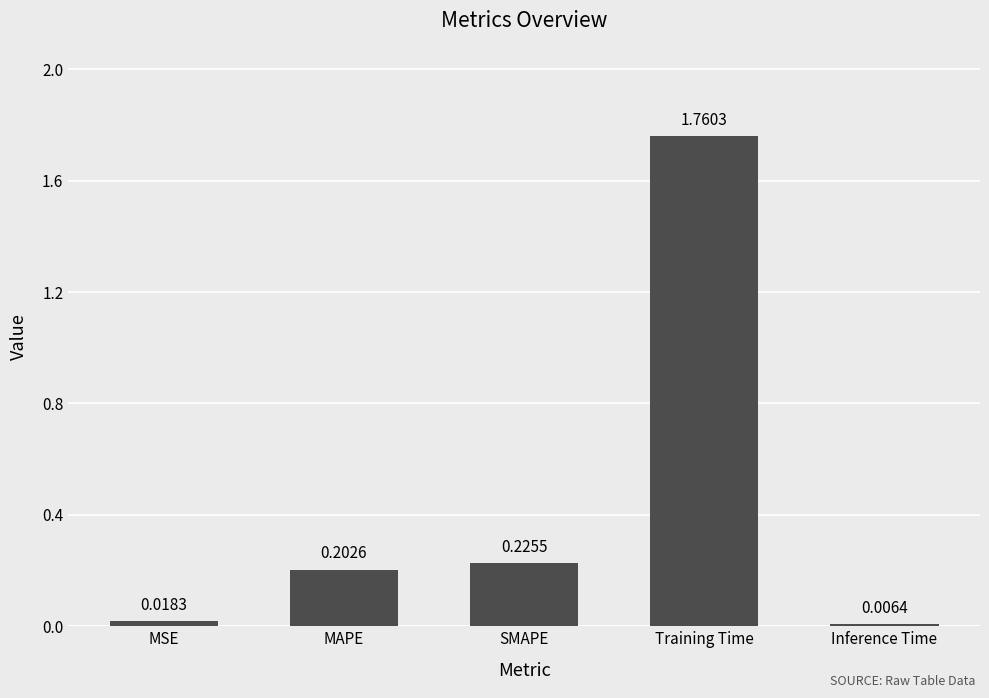

What is the average value?

0.4